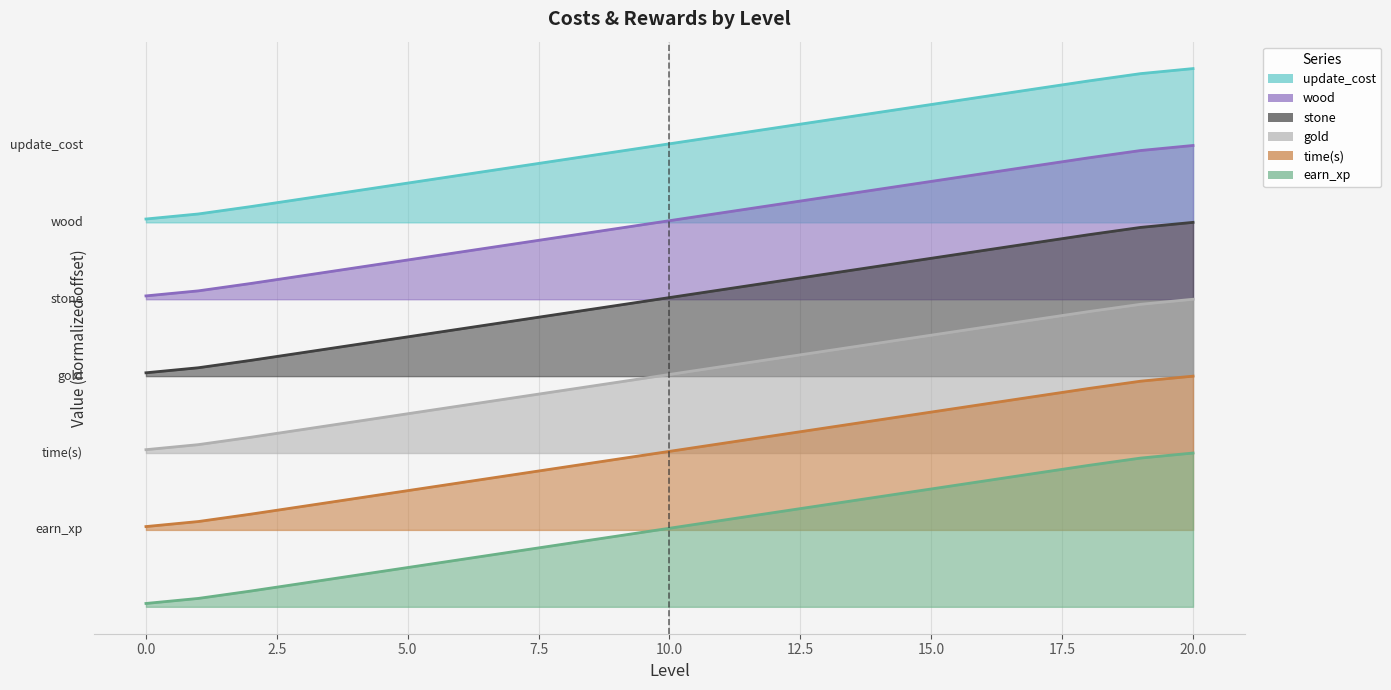

What is the sum of the update_cost values at 0 and 11?

8342.5